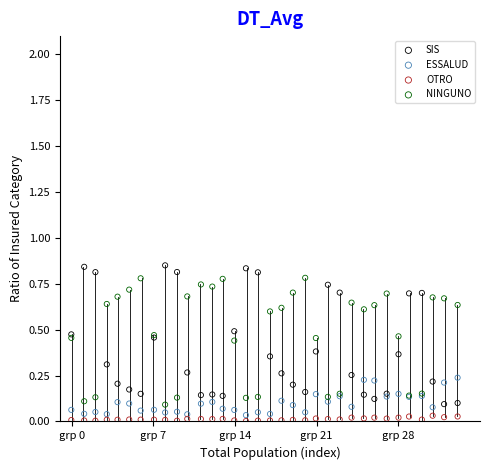

What is the X range (max minus min) for the scatter plot?

33.1